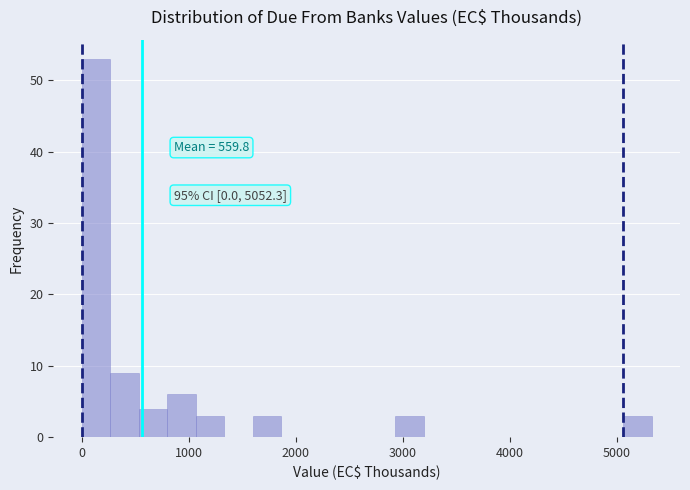

Read against the x-axis, roughly where is the centre of the tallest bar?

100